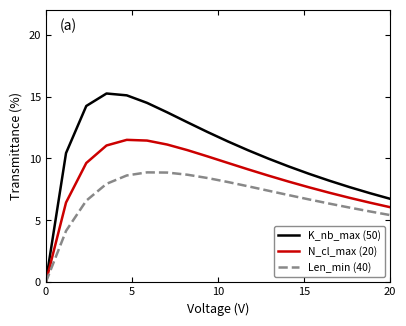

What is the maximum value for Len_min (40)?

8.9